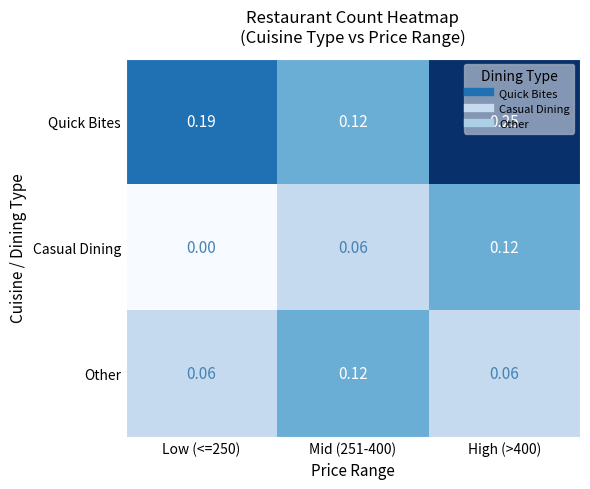

At Low (<=250), list the series in order from smallest to largest.

Casual Dining, Other, Quick Bites